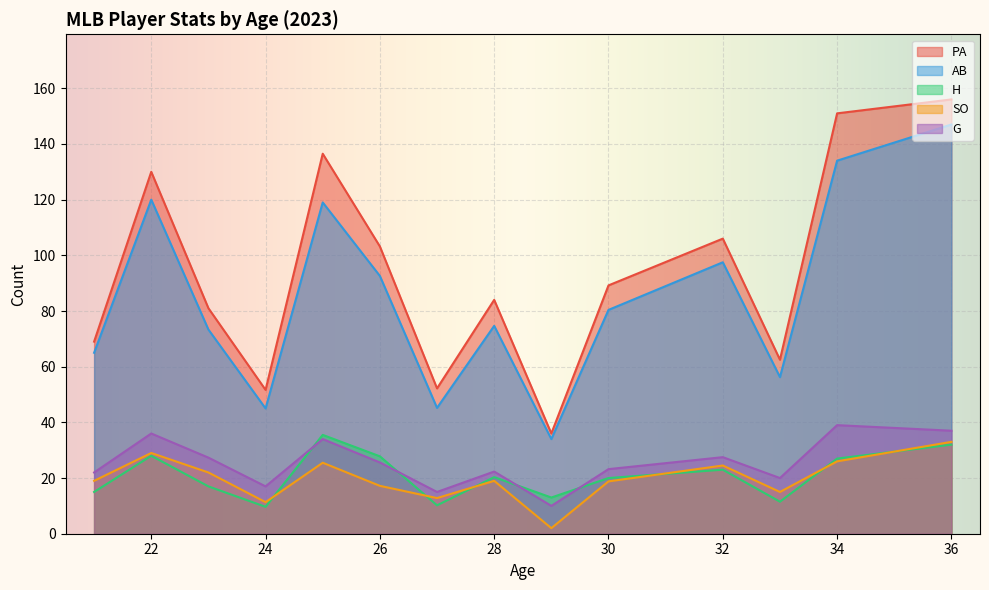

Is it true that G equals 14 at 32?

False